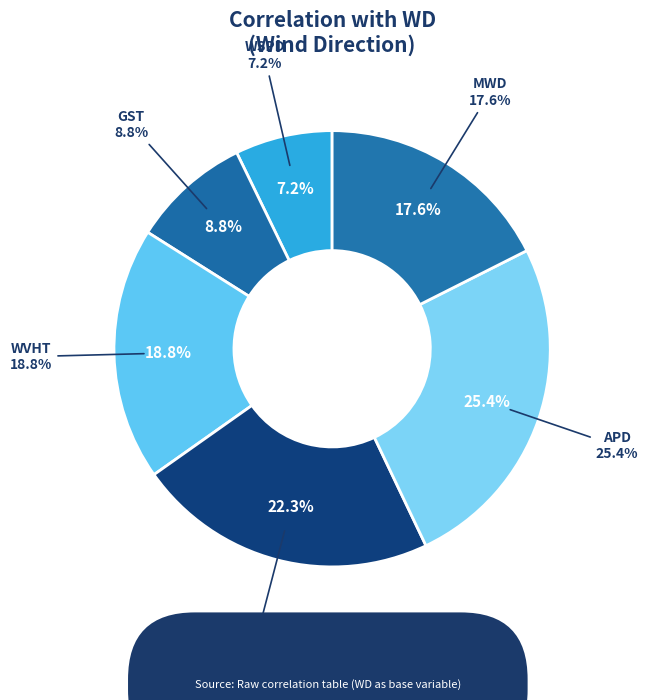

True or false: GST accounts for 9% of the total.

True